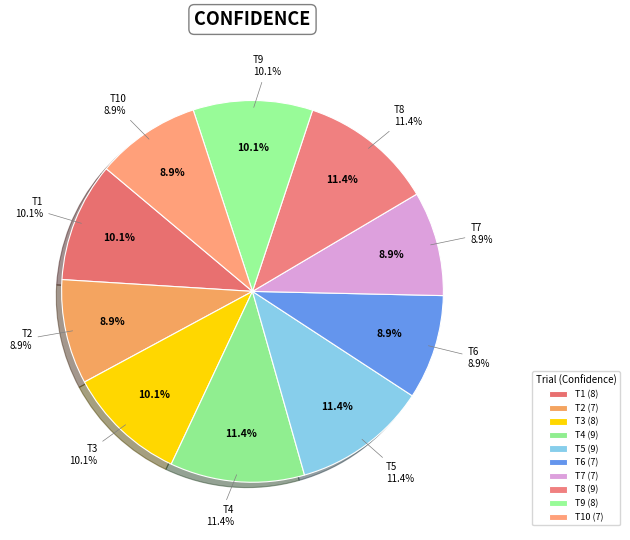

Is there any slice that represents more than half of the pie?

No